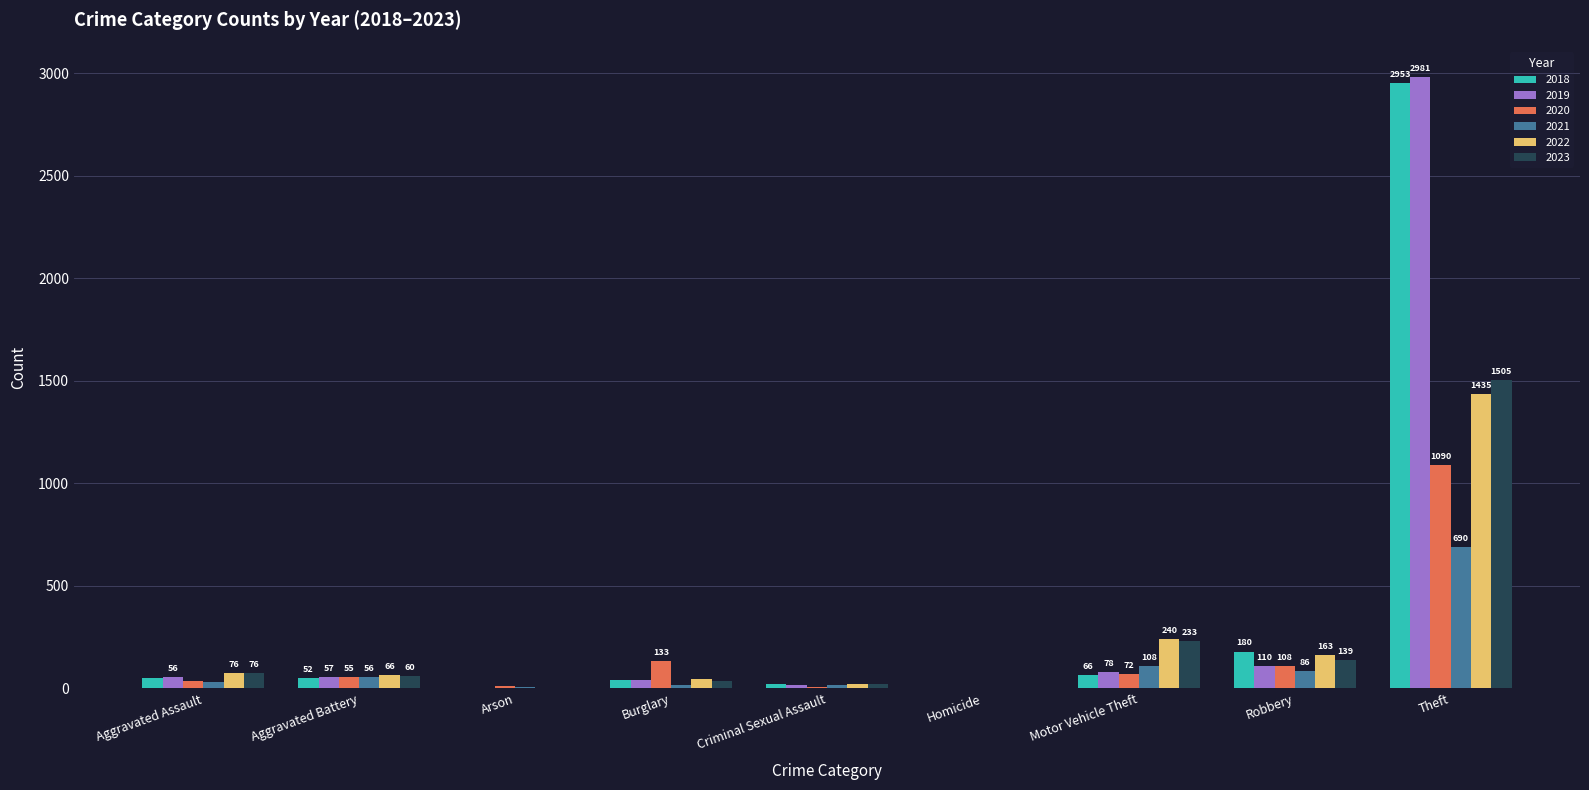

The value of 2022 at Motor Vehicle Theft is 376. True or false?

False